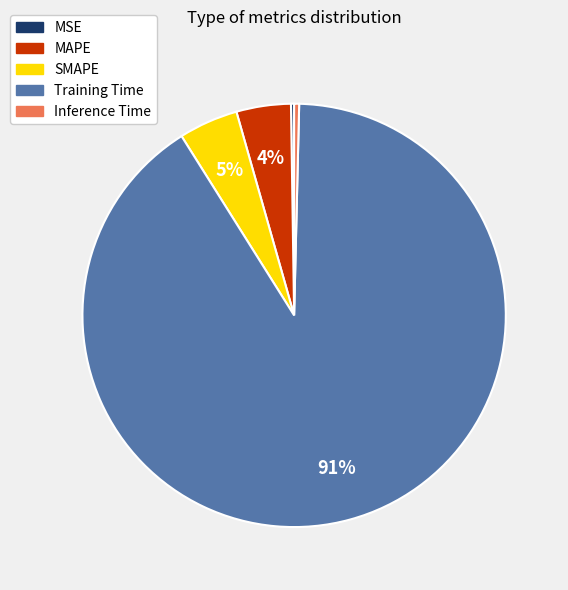

To the nearest percent, what is the combined percentage of SMAPE and Inference Time?

5%